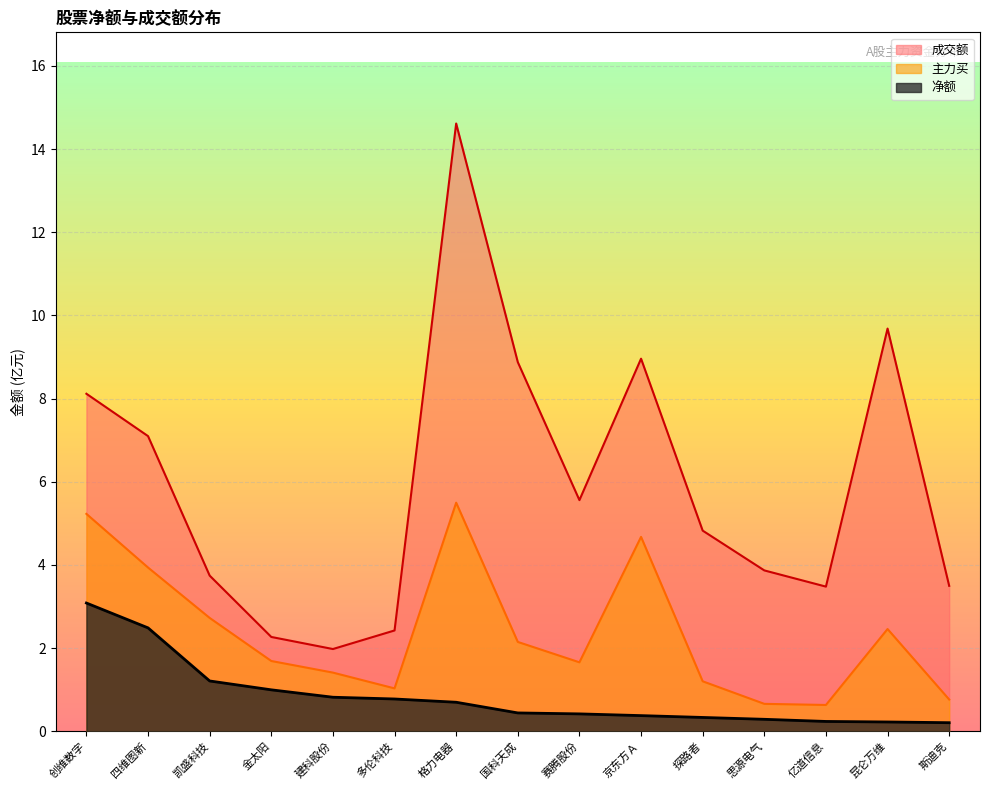

At how many categories does at least one series exceed 3?

12